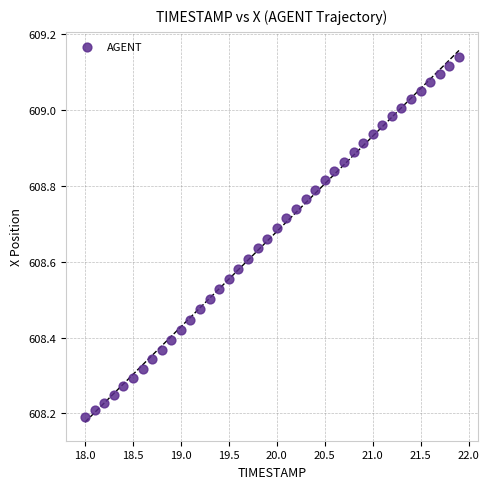

What is the range of Y values (max minus min)?

0.9